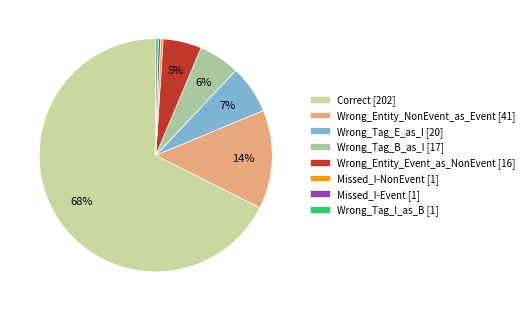

Is the sum of Wrong_Entity_Event_as_NonEvent and Missed_I-Event greater than half?

No